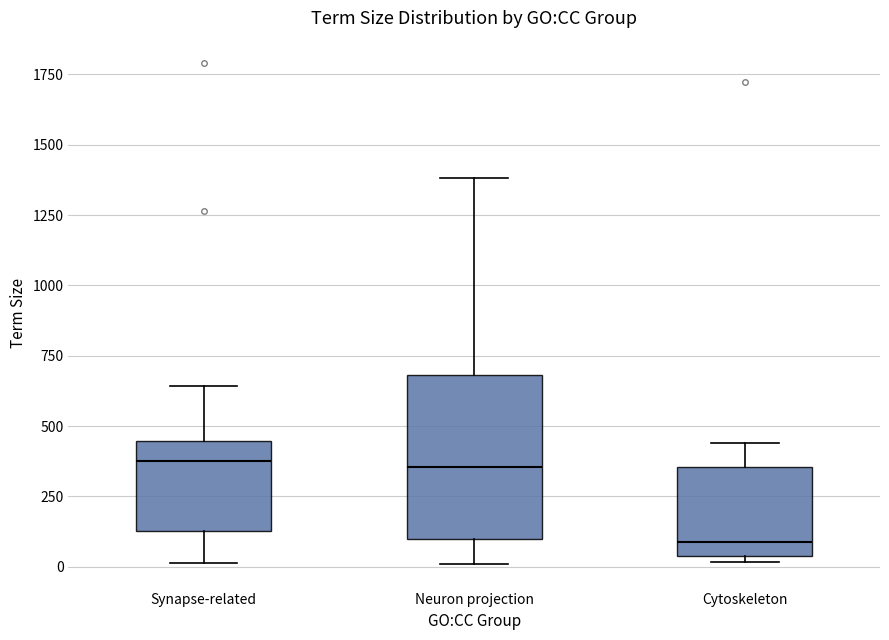

Comparing the boxes themselves (not the whiskers), which one is the tallest?

Neuron projection